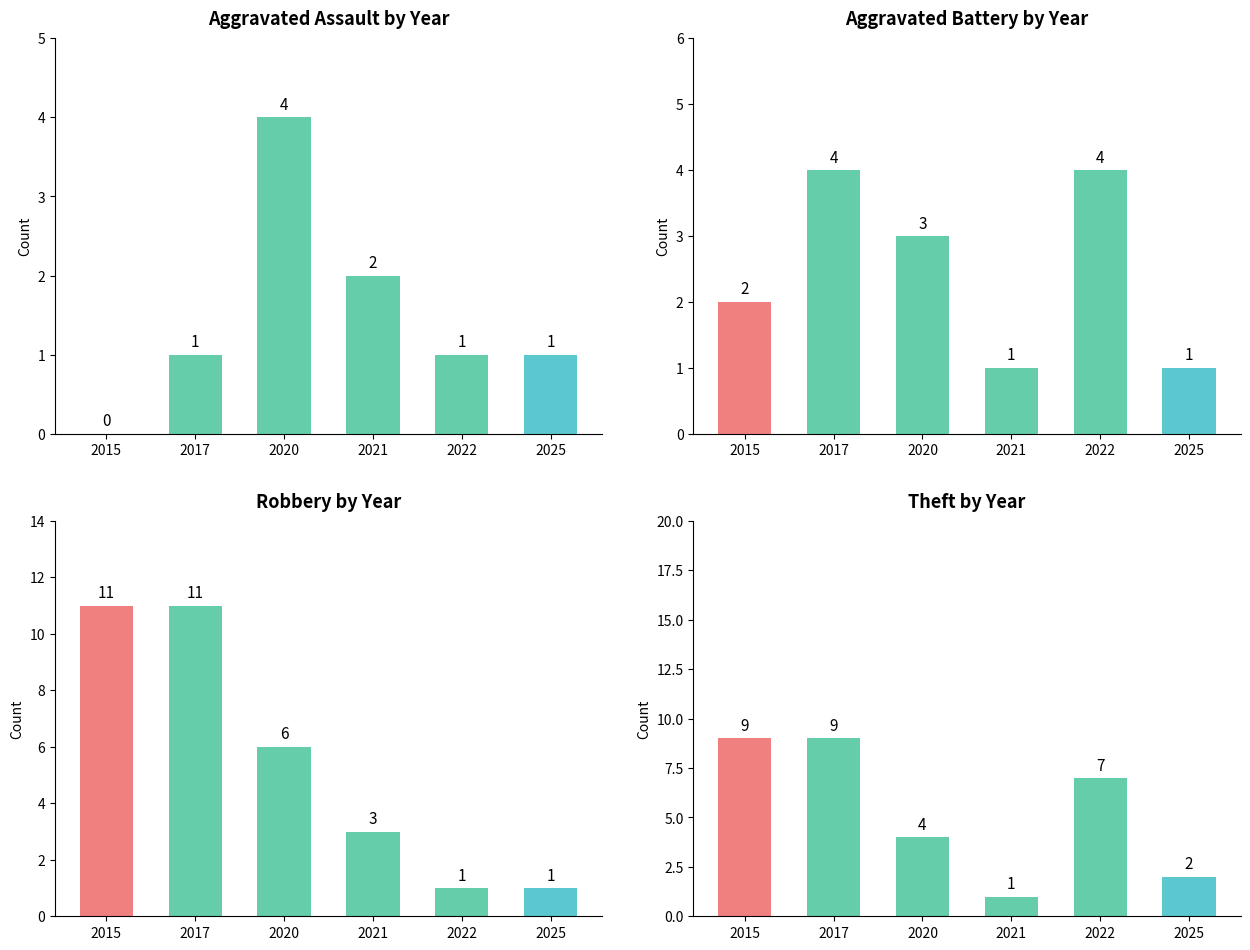

The value of Theft at 2015 is 9. True or false?

True